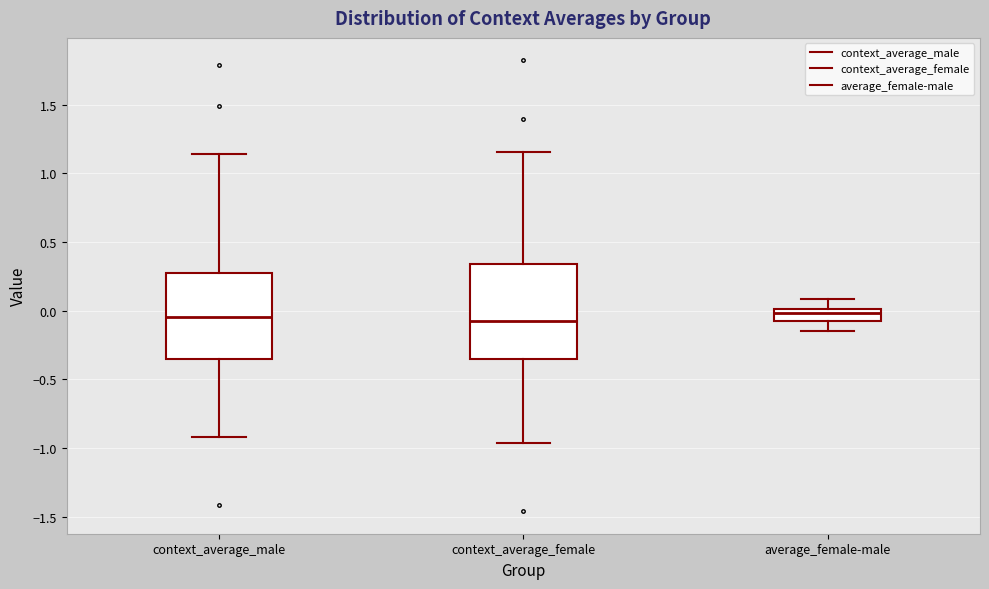

Where does the upper whisker of the box for context_average_female end on the y-axis? The values are not printed on the chart, so give them approximately, as read against the axis.

1.15